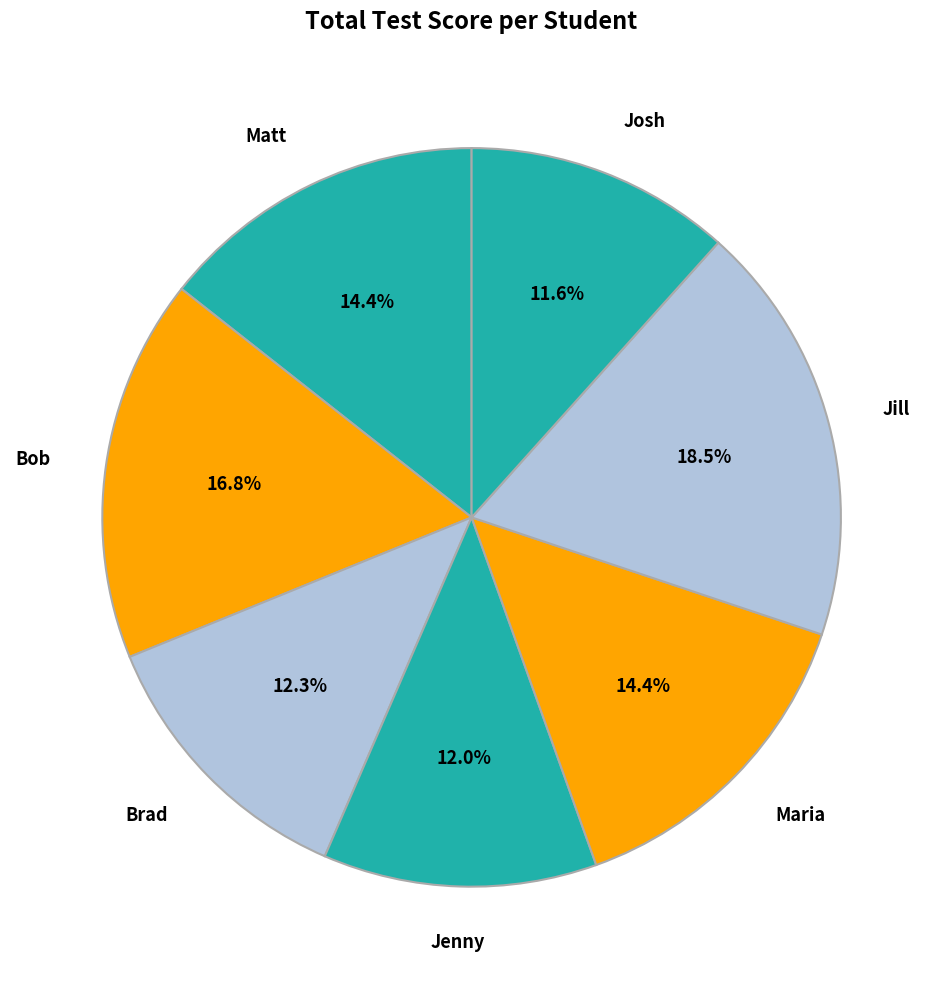

Is there a majority slice in this chart?

No